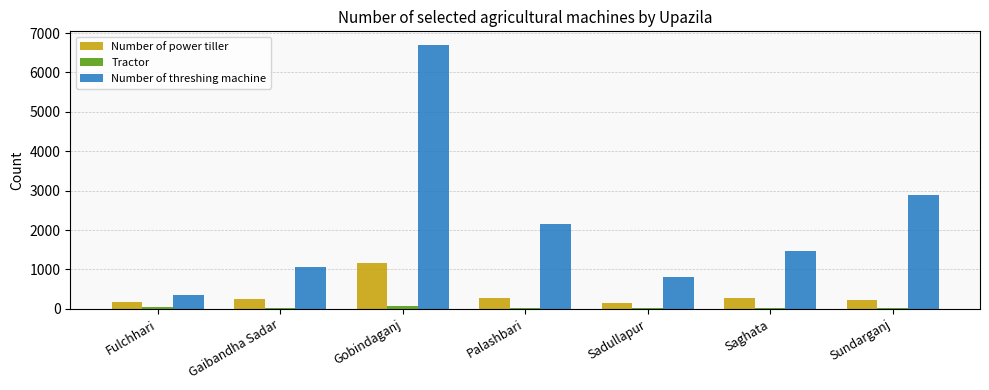

Which series changed the most between Fulchhari and Gaibandha Sadar?

Number of threshing machine